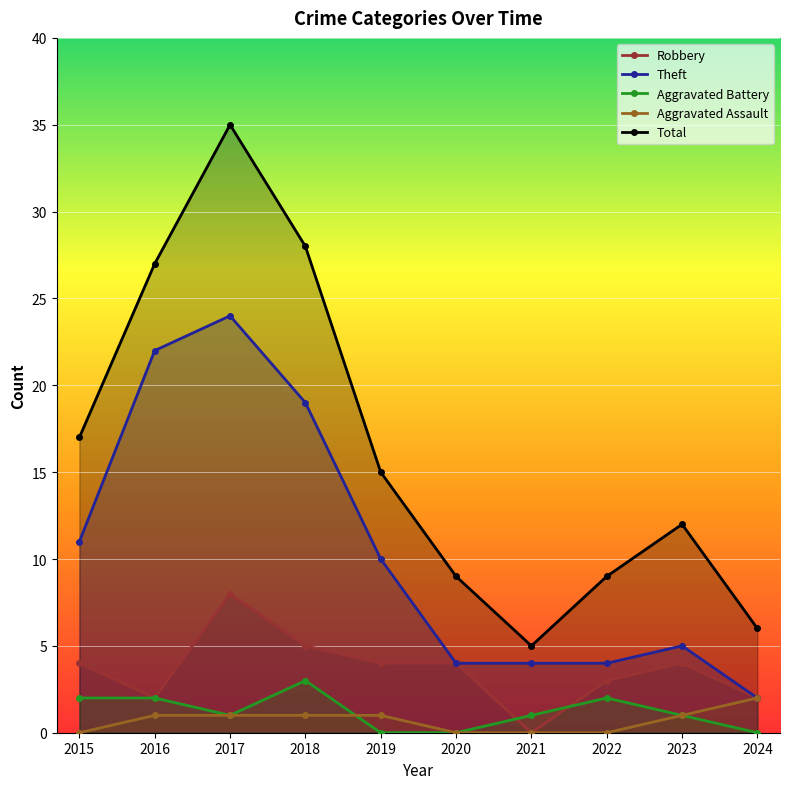

Where is Theft nearest to the value 13?

2015